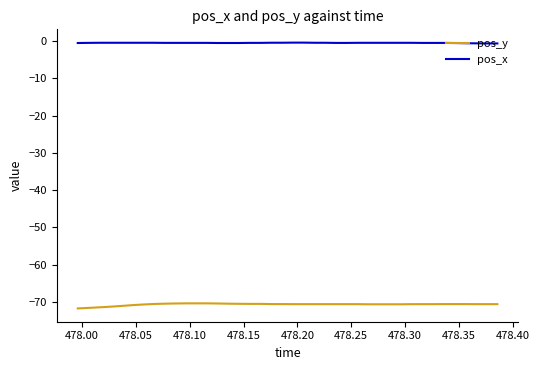

What is the maximum value shown in the chart?

-0.4